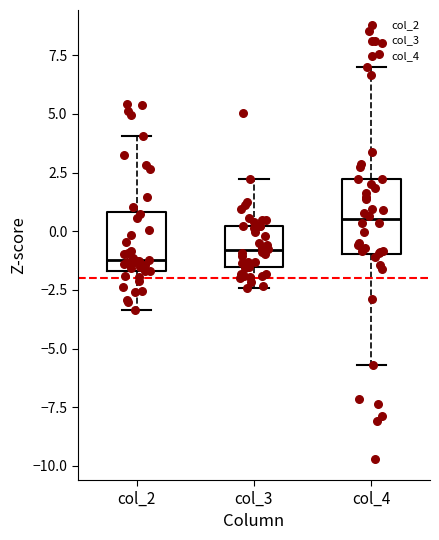

Reading left to right, read every box against the y-axis: the position of its median line, the range the box covers, and the ends of its whiskers. The values are not printed on the chart, so give them approximately, as read against the axis.

col_2: median -1.0, box -1.5 to 1.0, whiskers -3.5 to 4.0
col_3: median -1.0, box -1.5 to 0.0, whiskers -2.5 to 2.0
col_4: median 0.5, box -1.0 to 2.0, whiskers -5.5 to 7.0